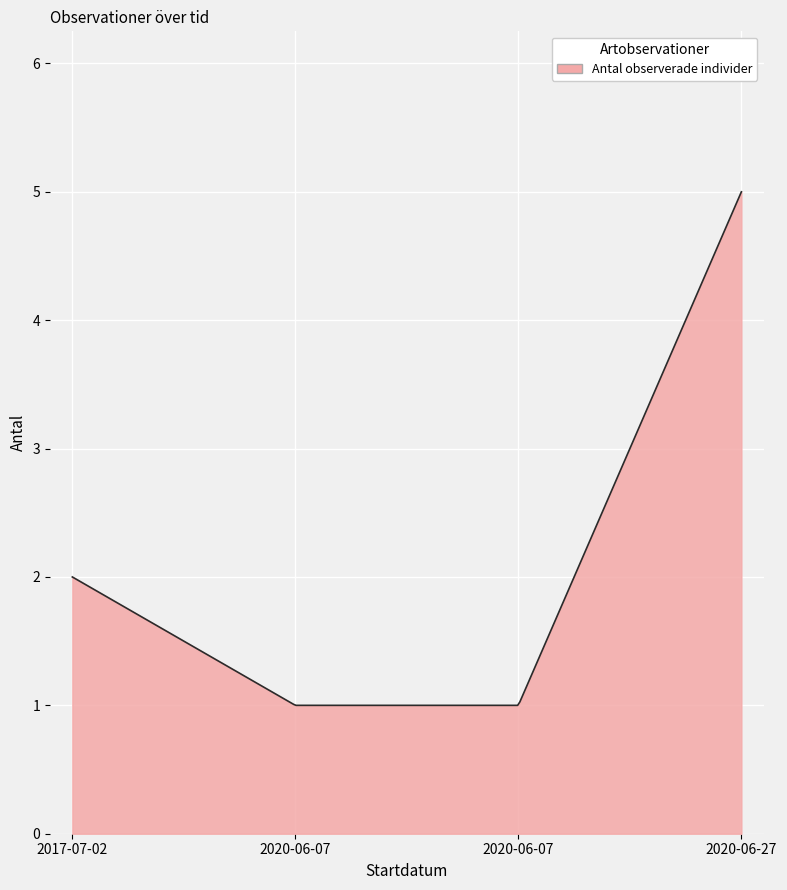

What is the difference between the maximum and minimum values?

4.0